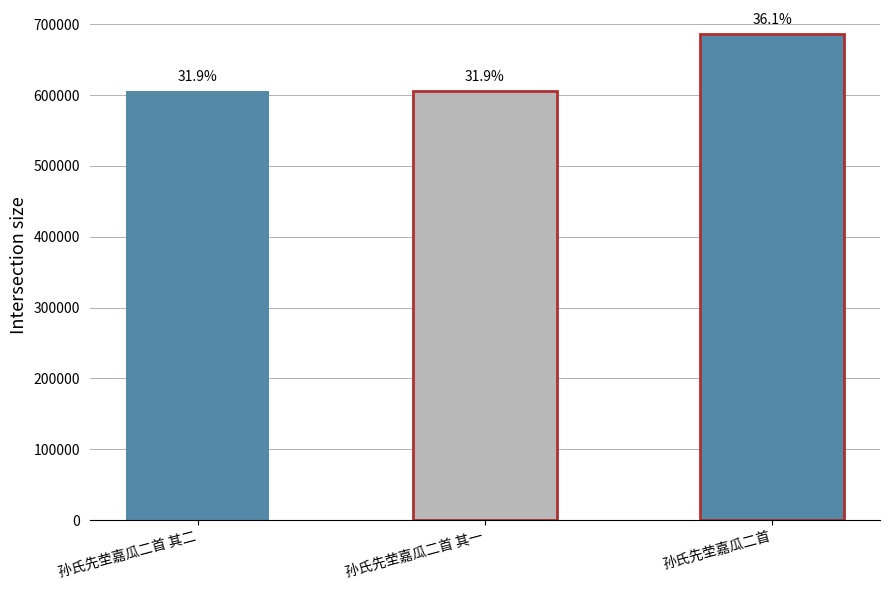

How many bars are there in total?

3